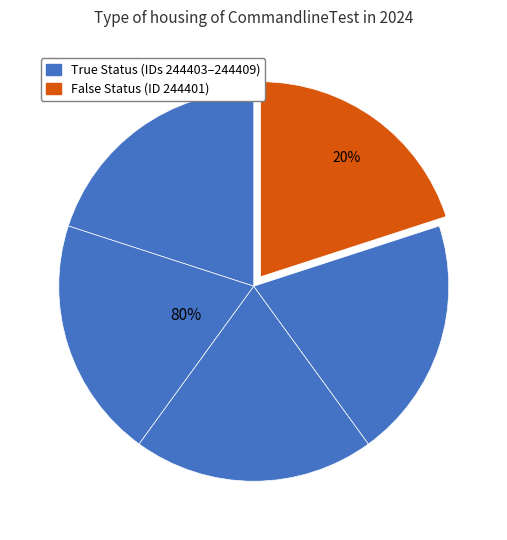

What percentage is the 5 slice, to the nearest percent?

20%